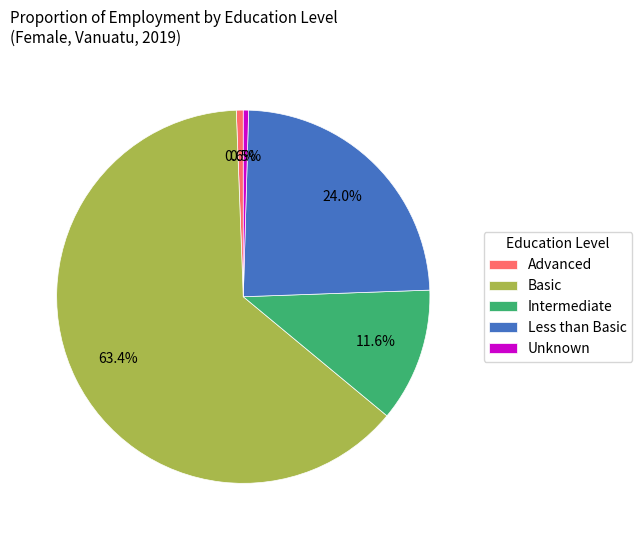

Does any single category account for the majority?

Yes